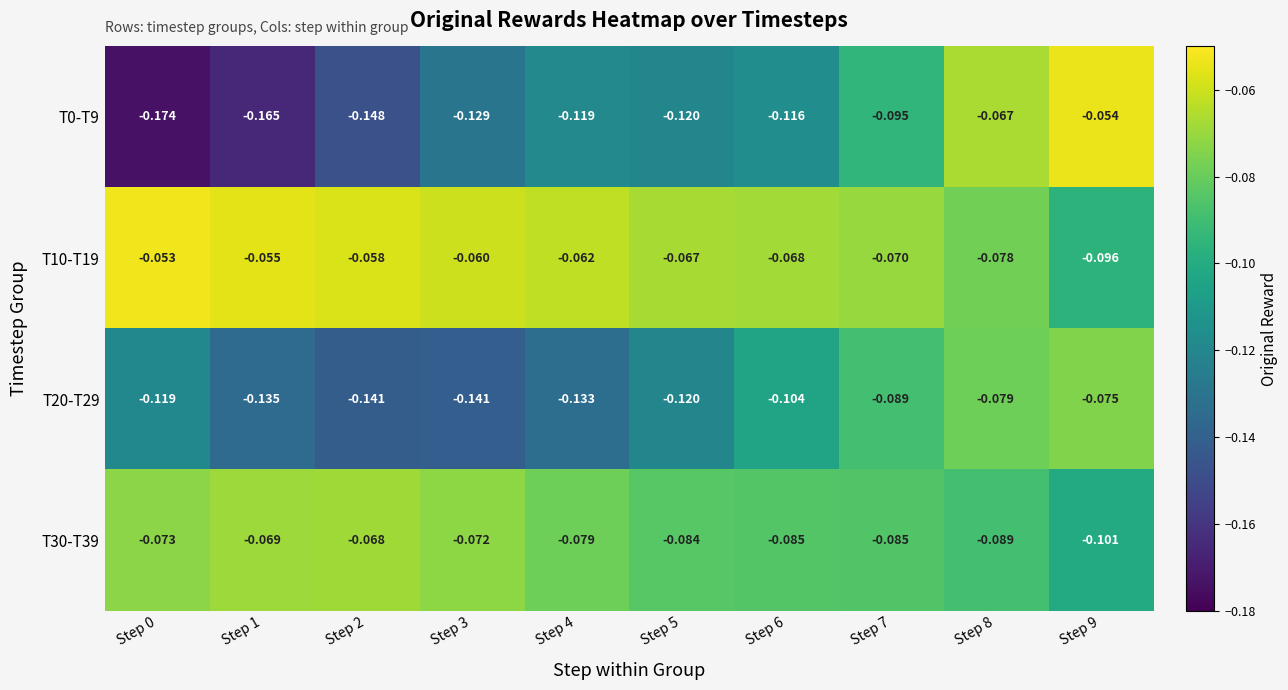

What is the total value across all series at Step 3?

-0.4